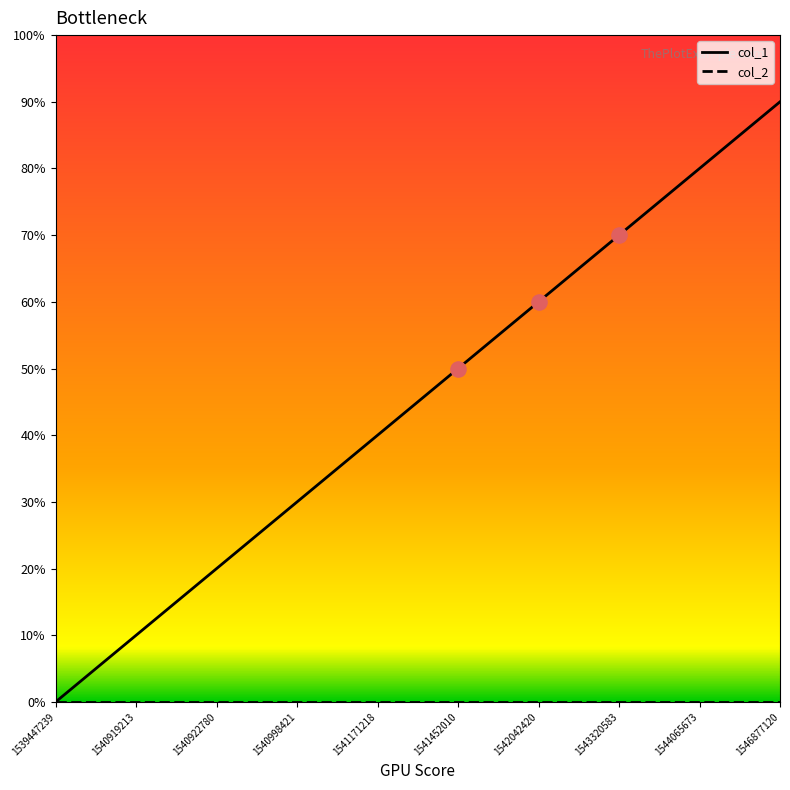

Does the chart have visible grid lines?

No